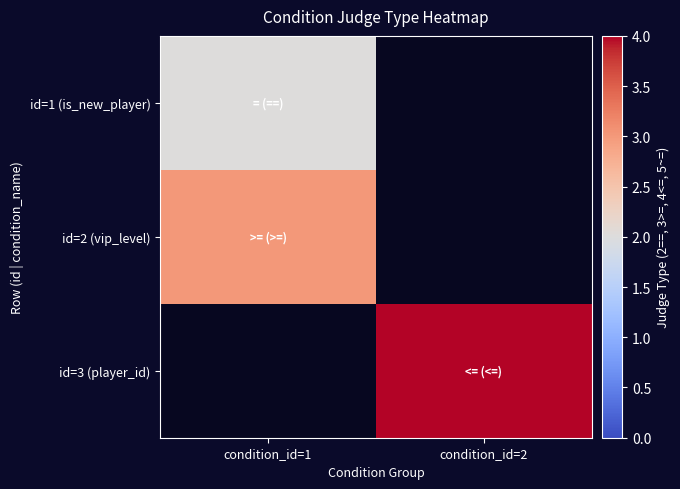

Count the number of categories in the chart.

2